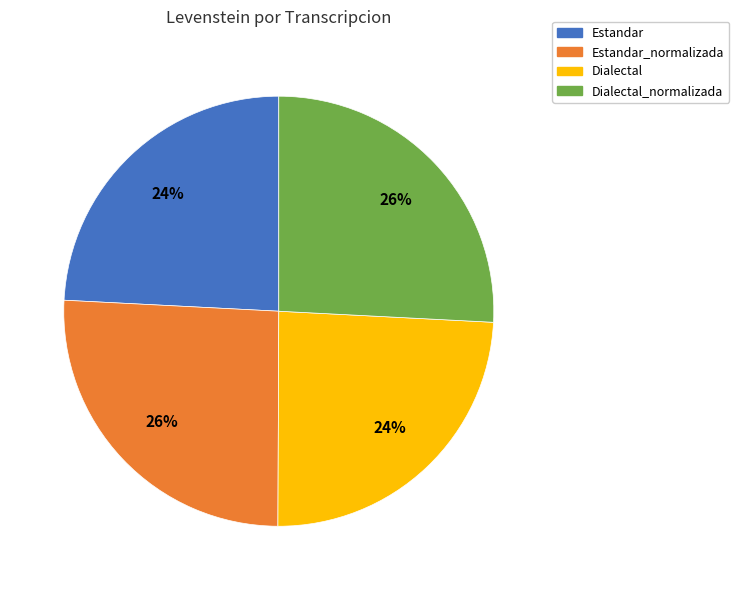

Is it true that Dialectal is 24% of the pie?

True